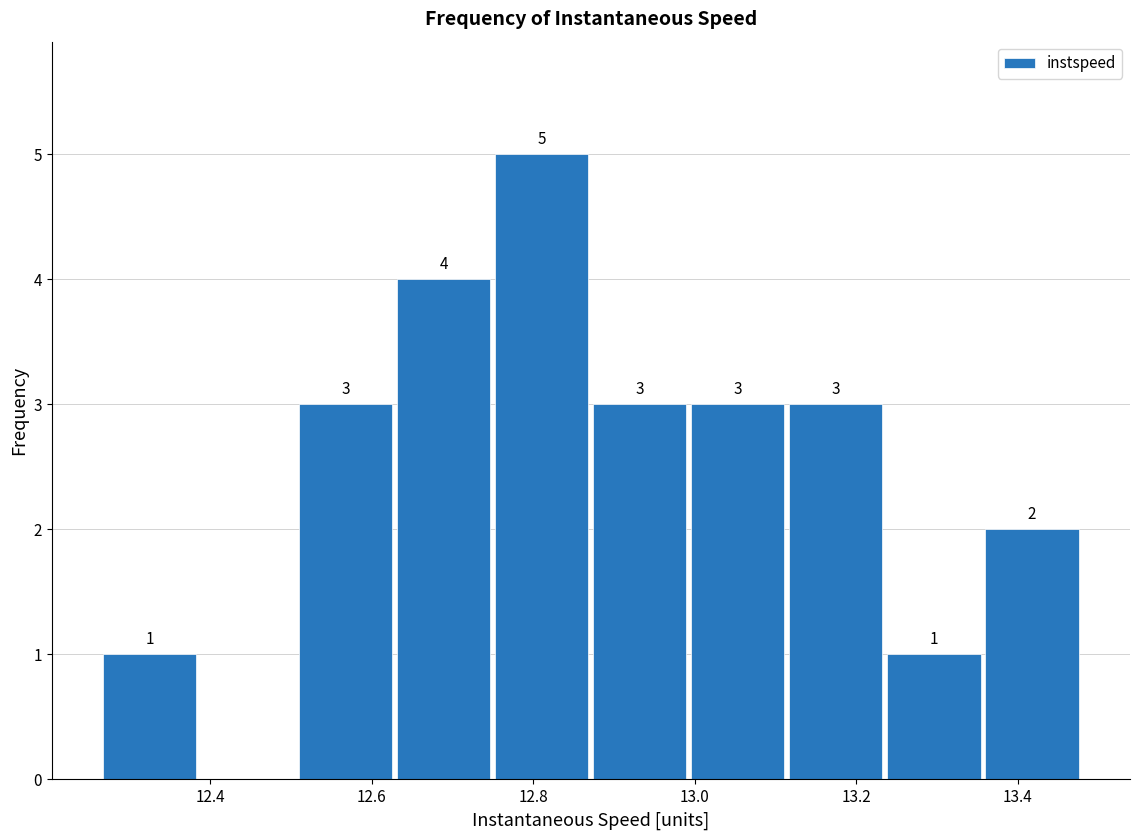

Over which range of the x-axis is the bar tallest?

12.76 to 12.88